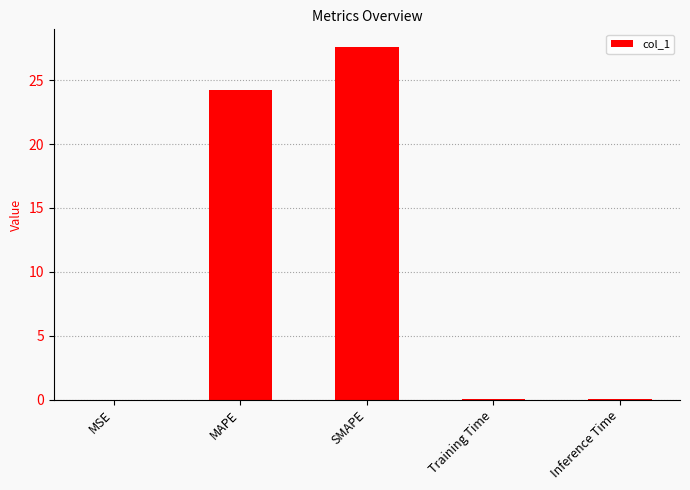

What is the sum of all values?

51.9